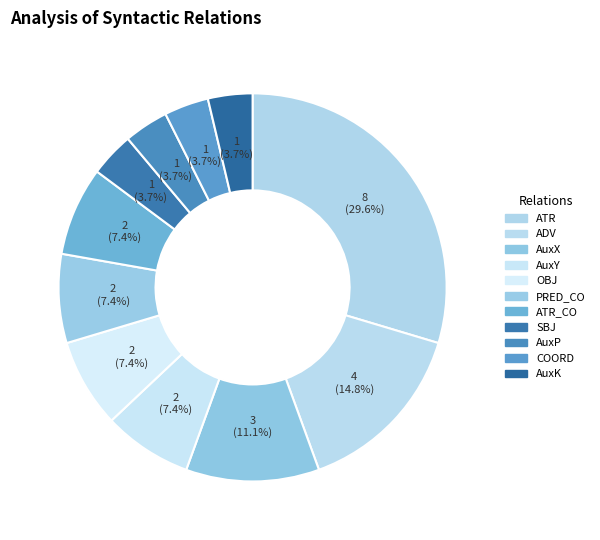

Count the number of slices in the pie.

11